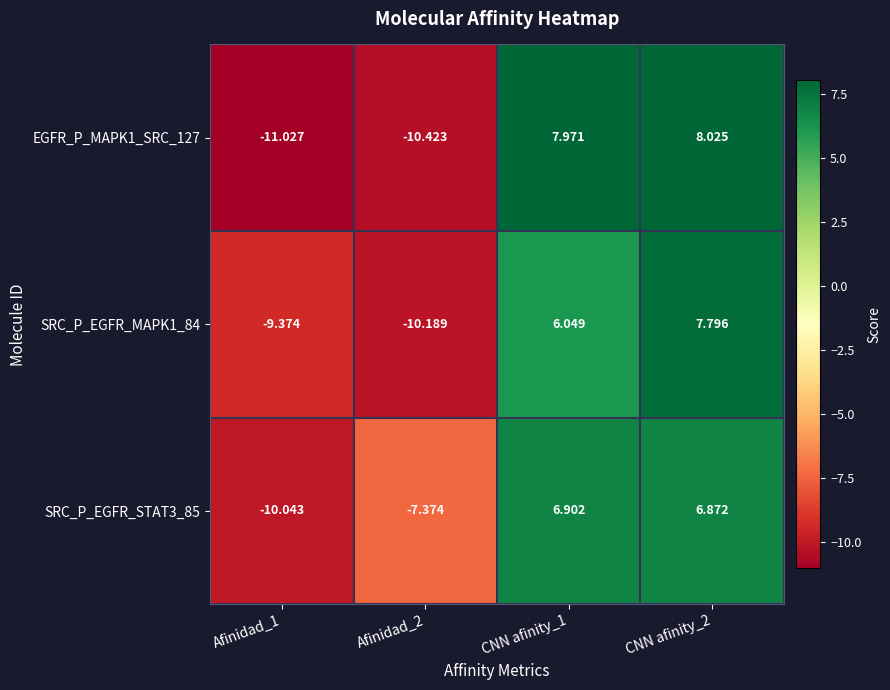

How many positive values does the EGFR_P_MAPK1_SRC_127 series have?

2